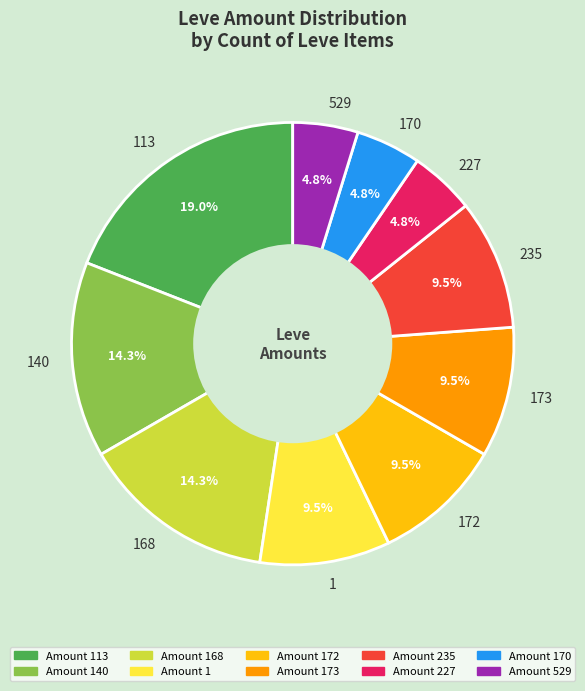

What is the largest slice in the pie chart?

113